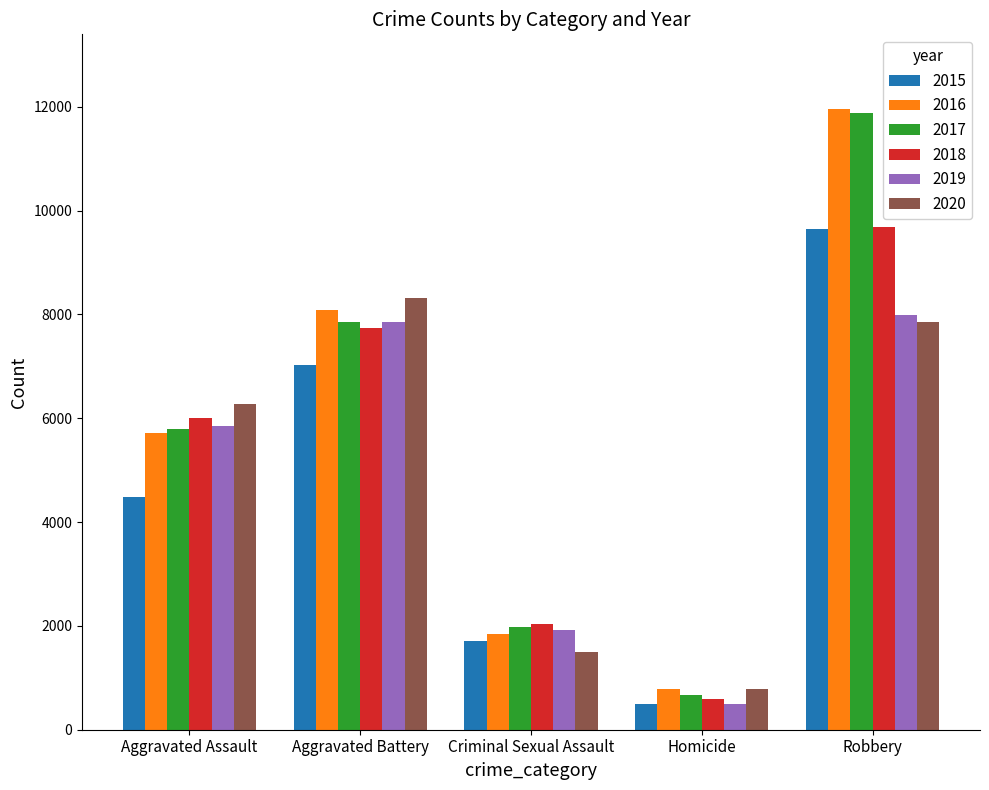

What is the value of the 2015 bar at the 2nd from the left?

7019